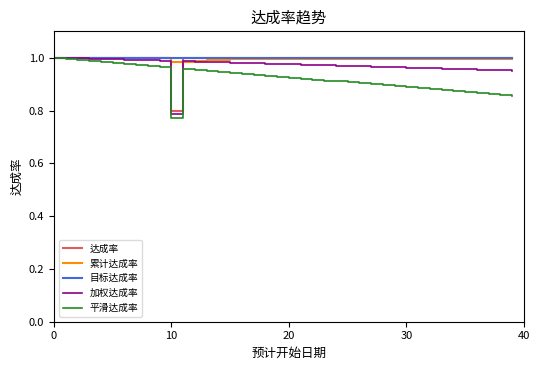

True or false: 目标达成率 and 加权达成率 cross at least once.

False